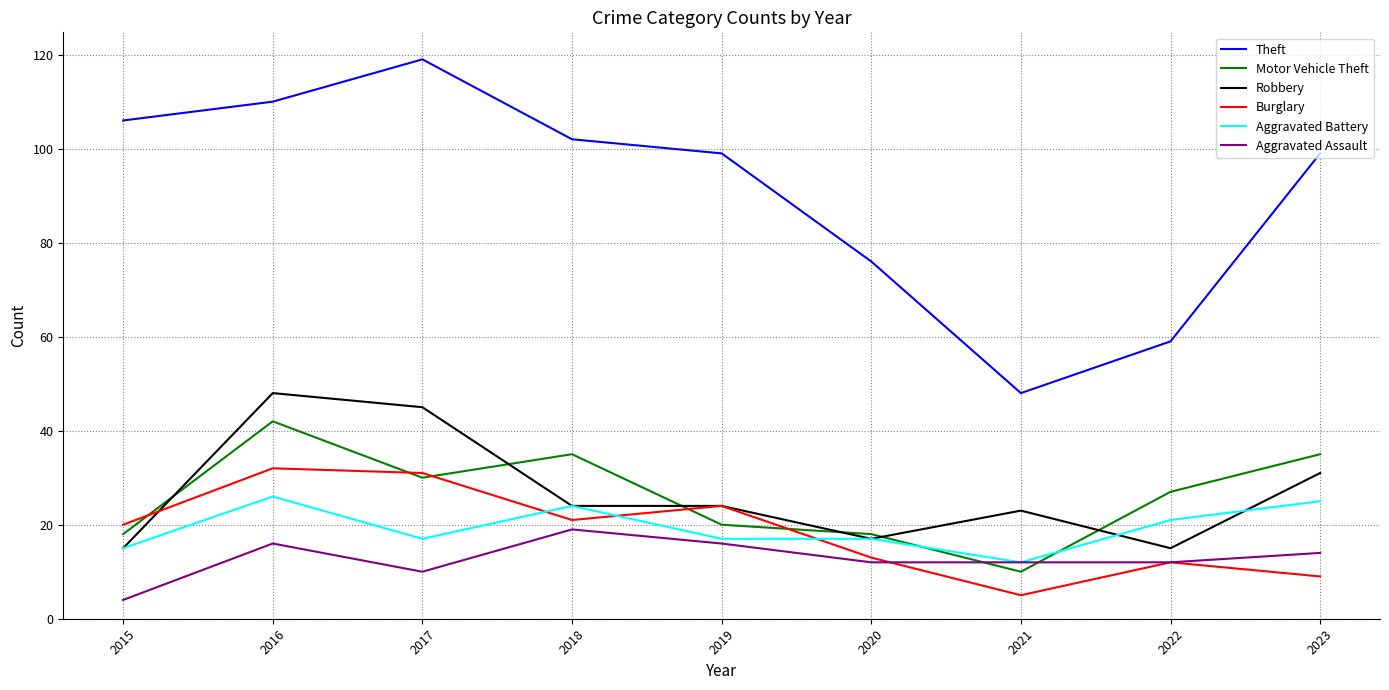

True or false: Robbery and Aggravated Assault intersect in this chart.

False